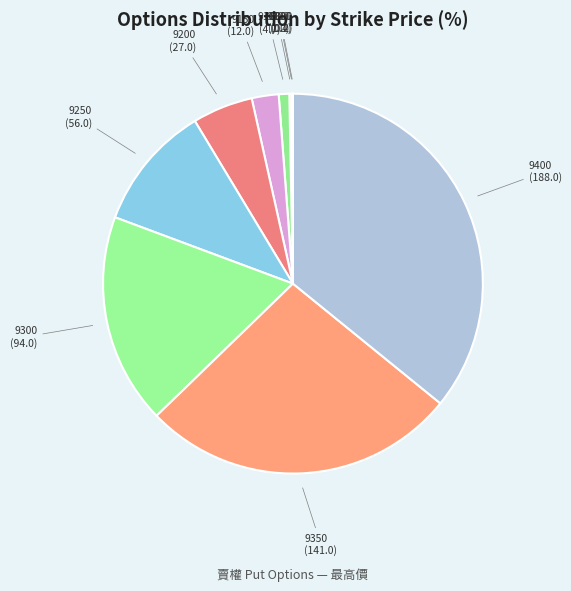

What is the ratio of the value at 9350 to the value at 9300?

1.5